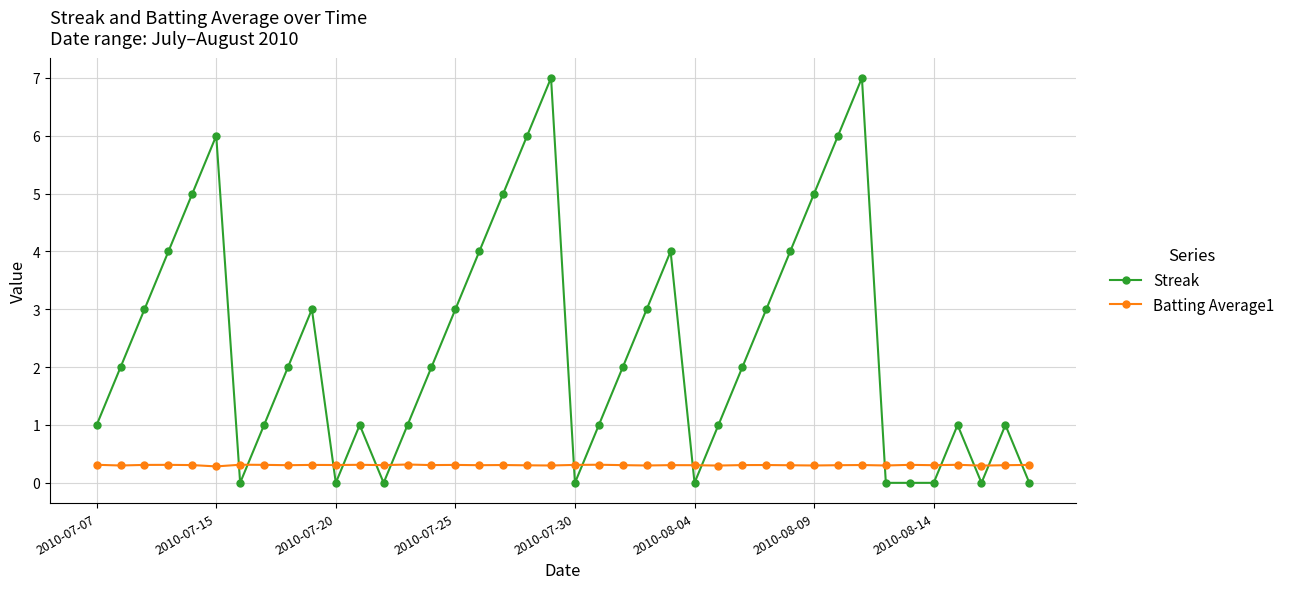

Which series has the largest total across all categories?

Streak